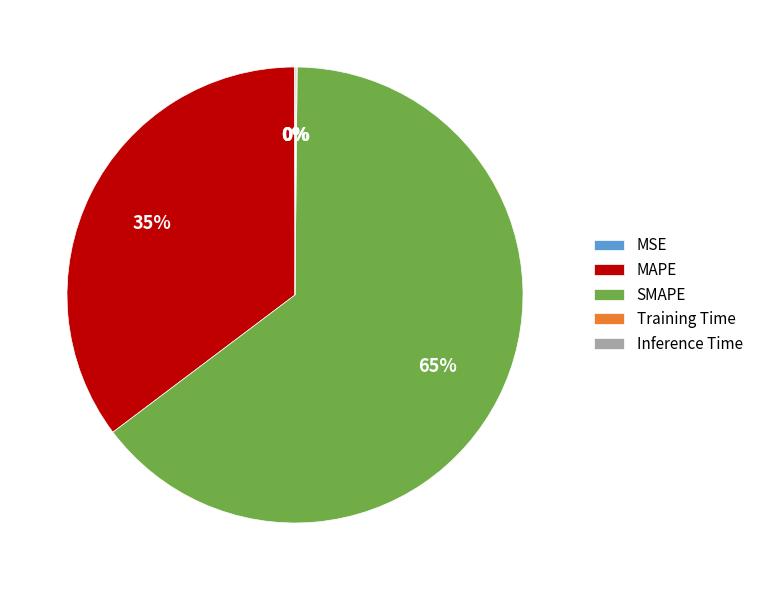

Which category has the biggest portion of the pie?

SMAPE